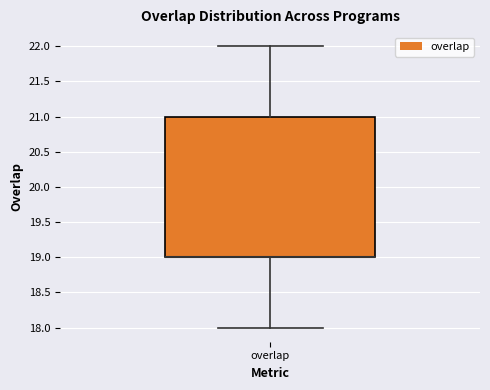

Read this box plot against the y-axis: the position of the median line, the range covered by the box, and the ends of both whiskers. The values are not printed on the chart, so give them approximately, as read against the axis.

median 19 (drawn on the box's lower edge), box 19 to 21, whiskers 18 to 22